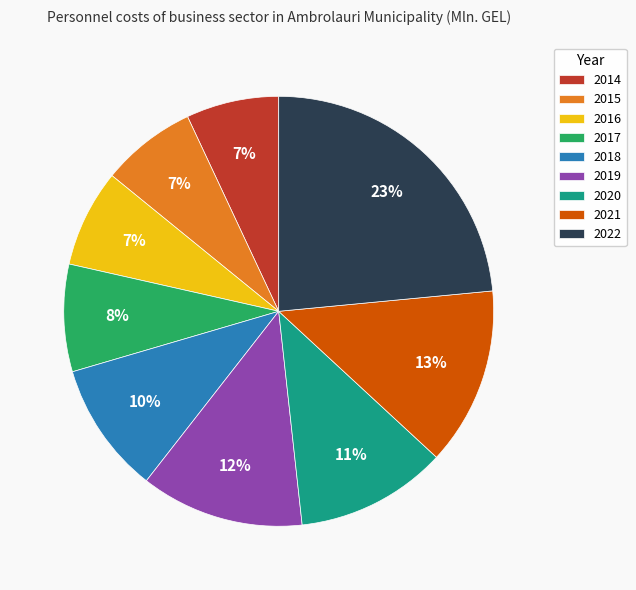

Does 2016 represent more than half of the total?

No